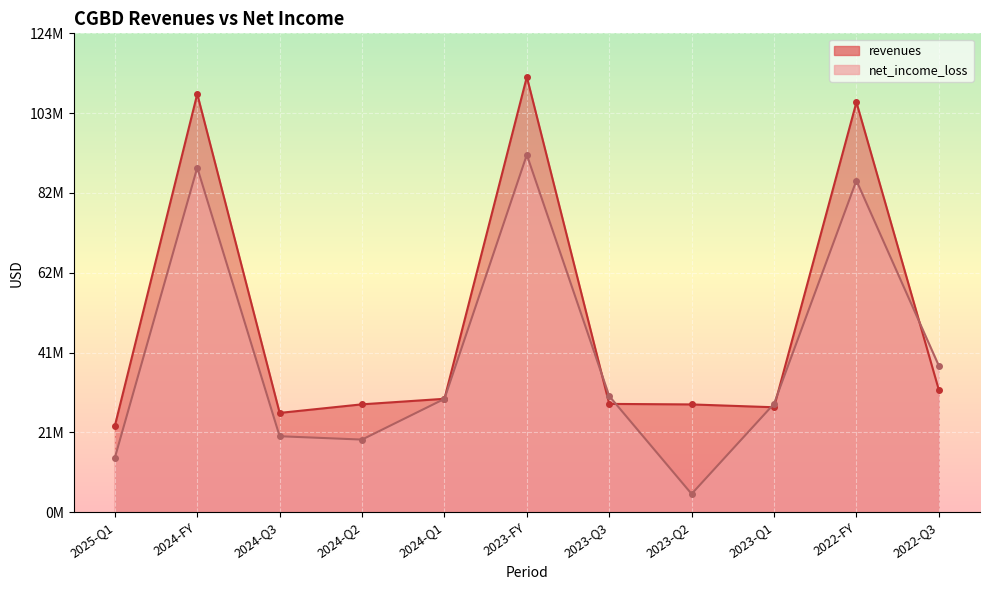

How many lines are shown in the chart?

2